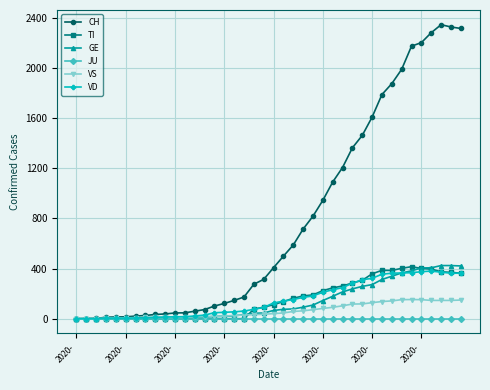

What are all the series names shown in the legend?

CH, TI, GE, JU, VS, VD